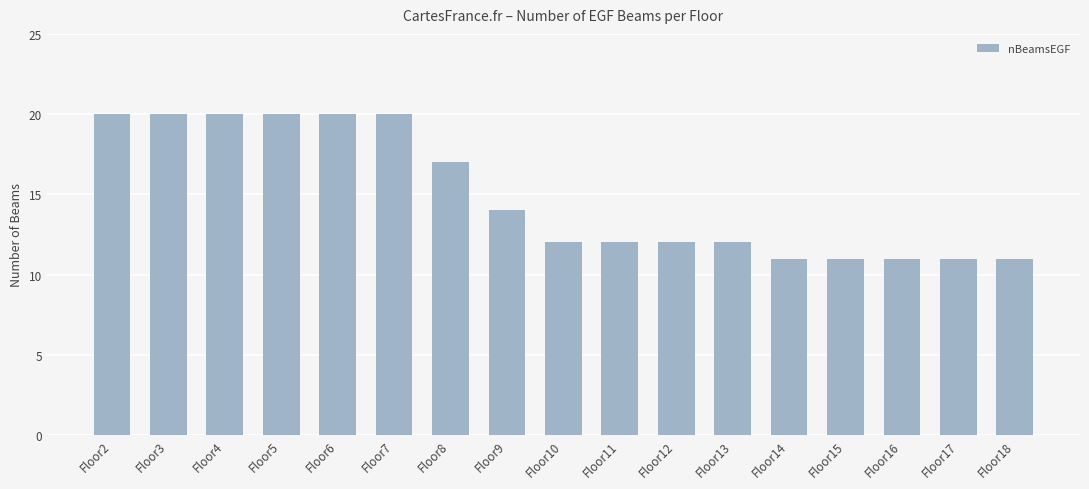

Reading right to left, what are all the values shown in this chart?

11	11	11	11	11	12	12	12	12	14	17	20	20	20	20	20	20